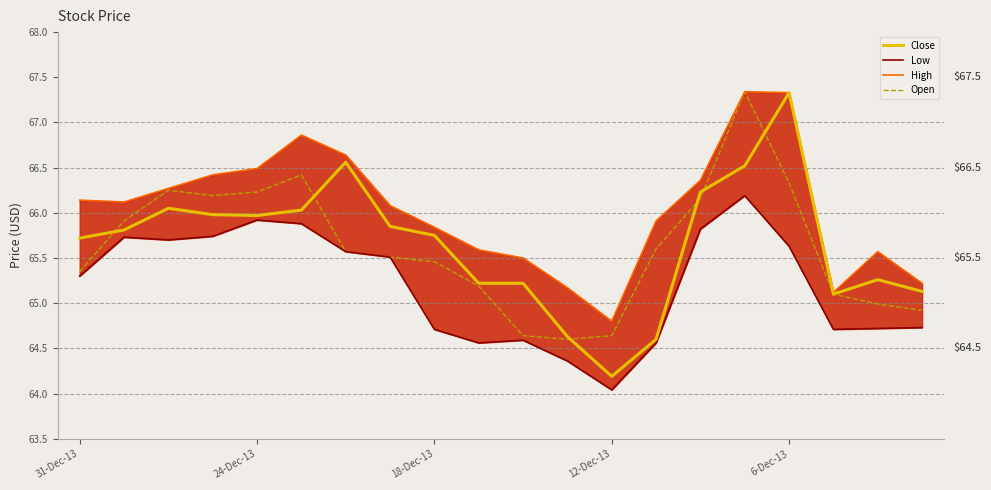

What is the sum of all High values?

1320.8